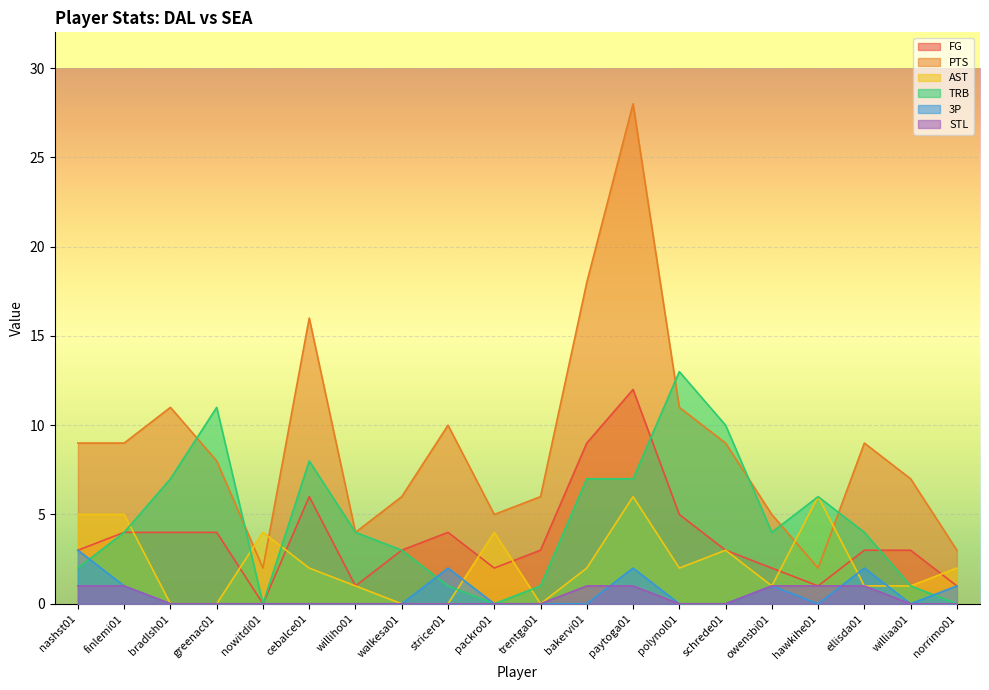

At which category does the chart reach its peak across all series?

paytoga01